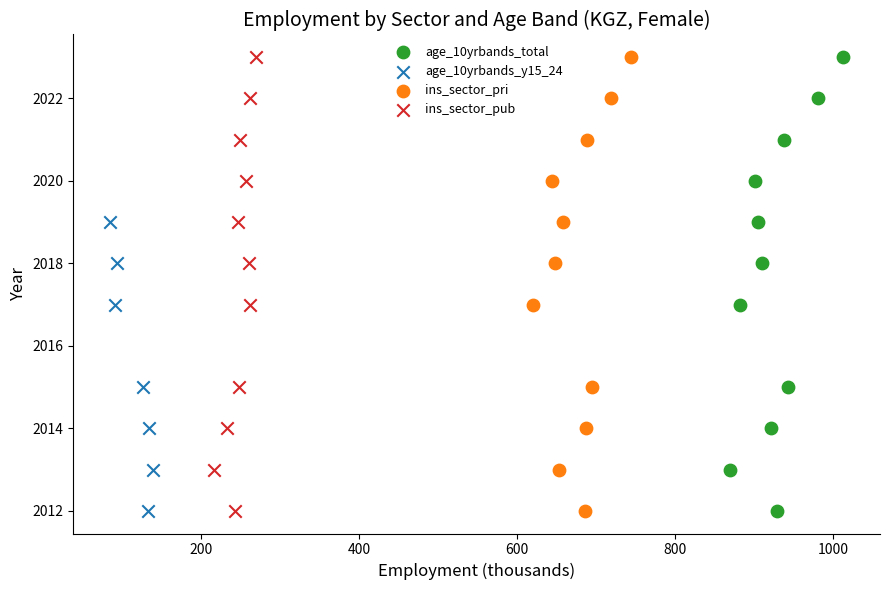

What are all the series names shown in the legend?

age_10yrbands_total, age_10yrbands_y15_24, ins_sector_pri, ins_sector_pub